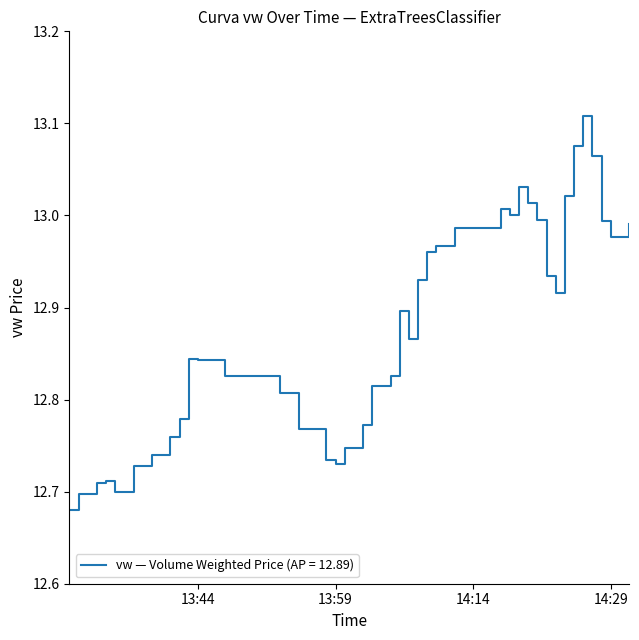

True or false: there are more than 1 points higher than both neighbors.

True